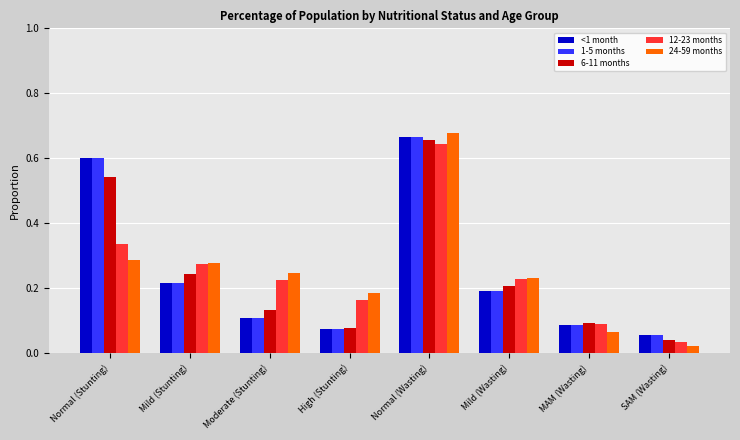

What are all the series names shown in the legend?

<1 month, 1-5 months, 6-11 months, 12-23 months, 24-59 months